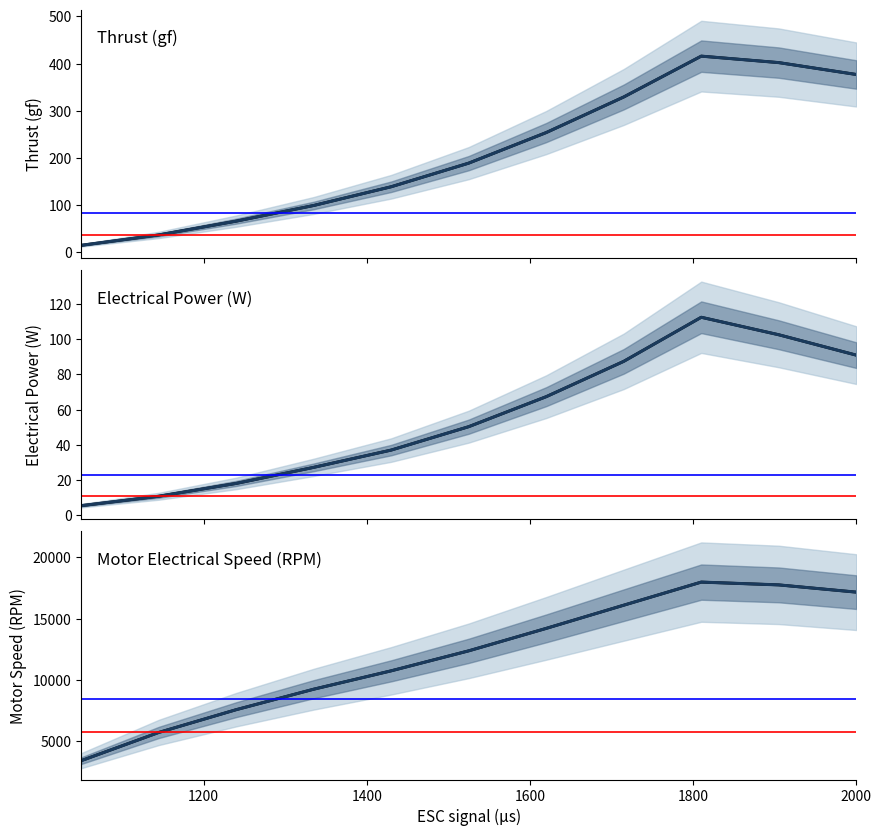

Does the chart have visible grid lines?

No